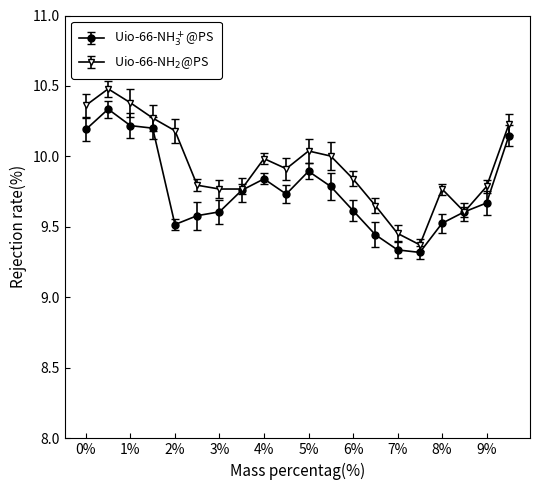

What is the maximum value shown in the chart?

10.5